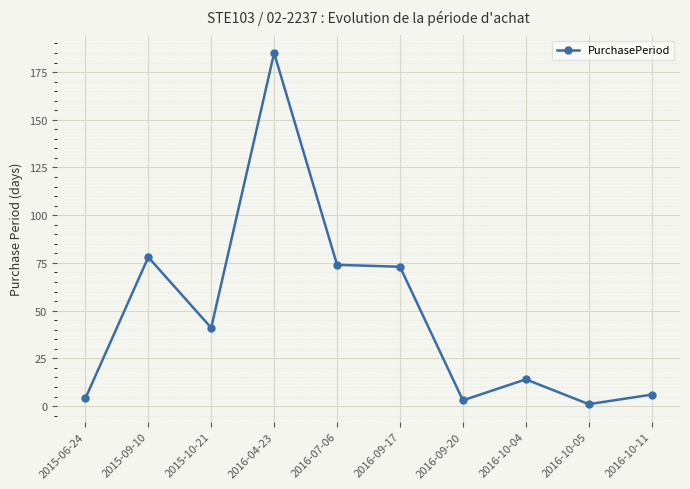

What is the minimum value shown in the chart?

1